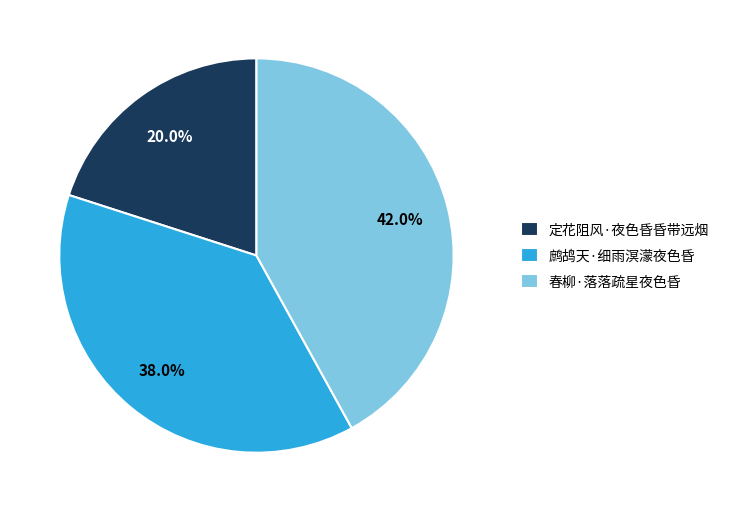

What is the ratio of the value at 定花阻风·夜色昏昏带远烟 to the value at 春柳·落落疏星夜色昏?

0.5